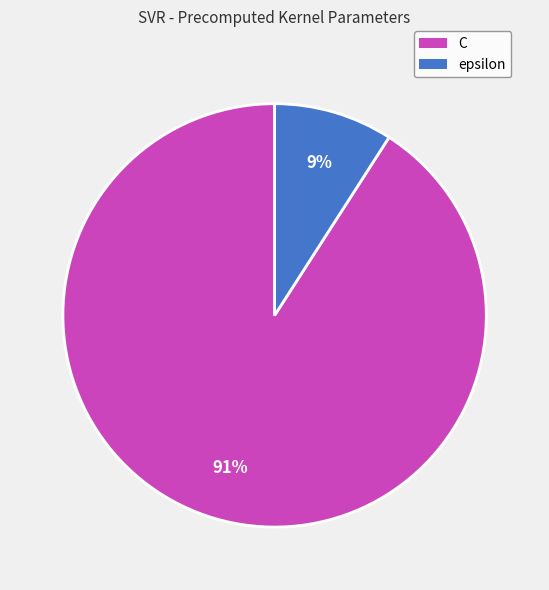

Is there any slice that represents more than half of the pie?

Yes